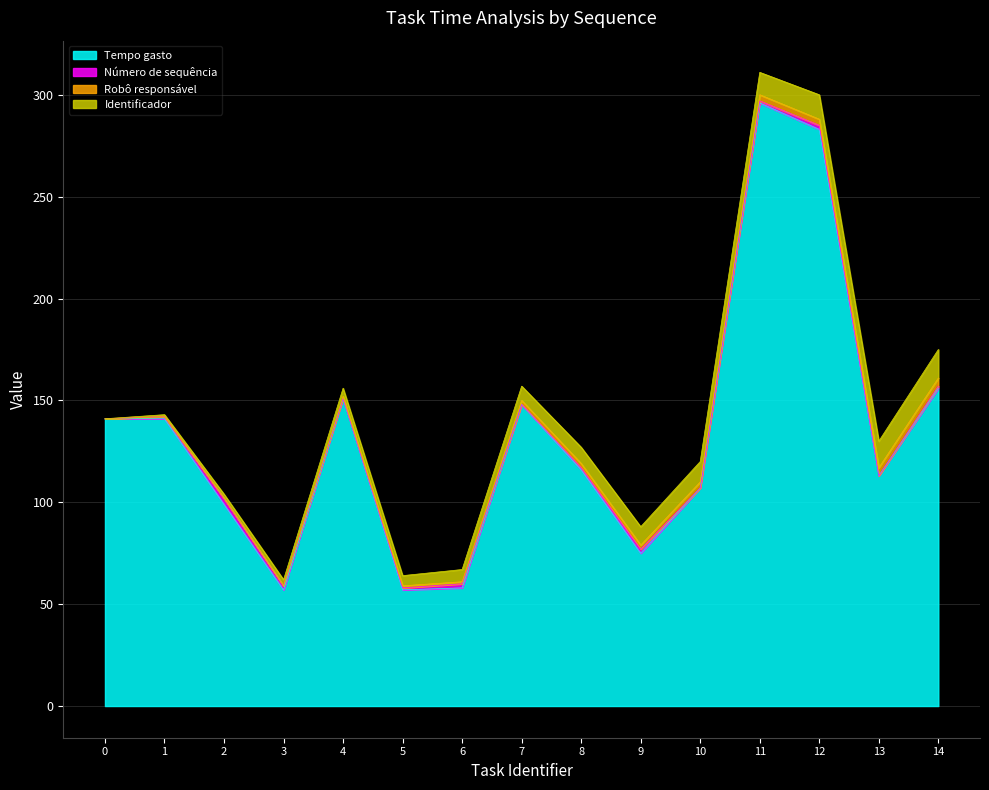

Does the chart display data point markers on the line(s)?

No